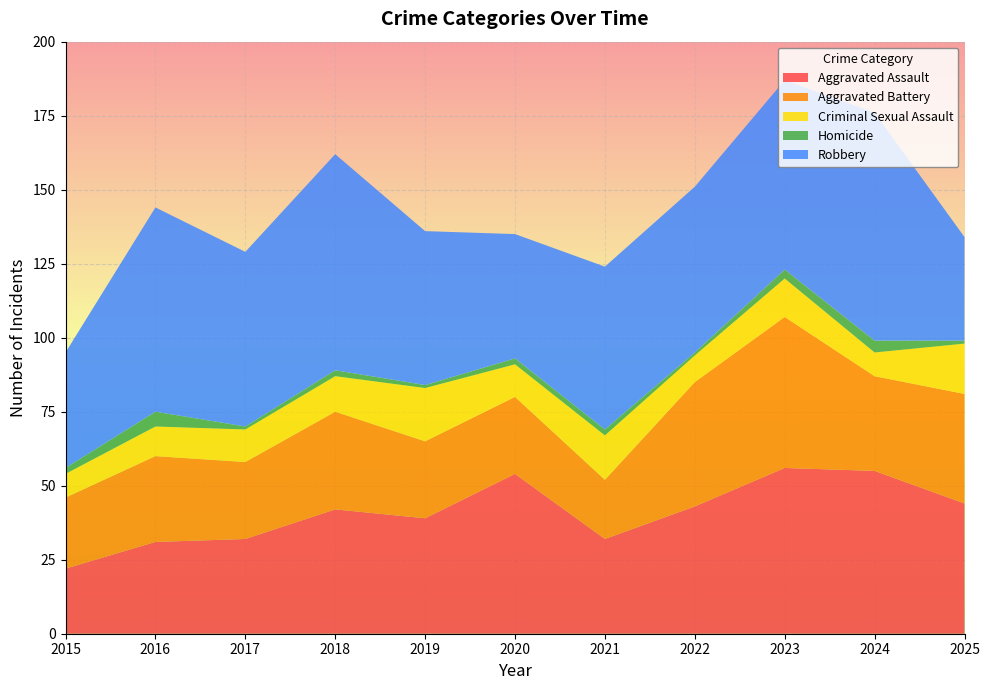

Reading left to right, list all the values displayed in this chart.

Aggravated Assault: 22	31	32	42	39	54	32	43	56	55	44
Aggravated Battery: 24	29	26	33	26	26	20	42	51	32	37
Criminal Sexual Assault: 8	10	11	12	18	11	15	9	13	8	17
Homicide: 2	5	1	2	1	2	2	1	3	4	1
Robbery: 39	69	59	73	52	42	55	56	64	77	35